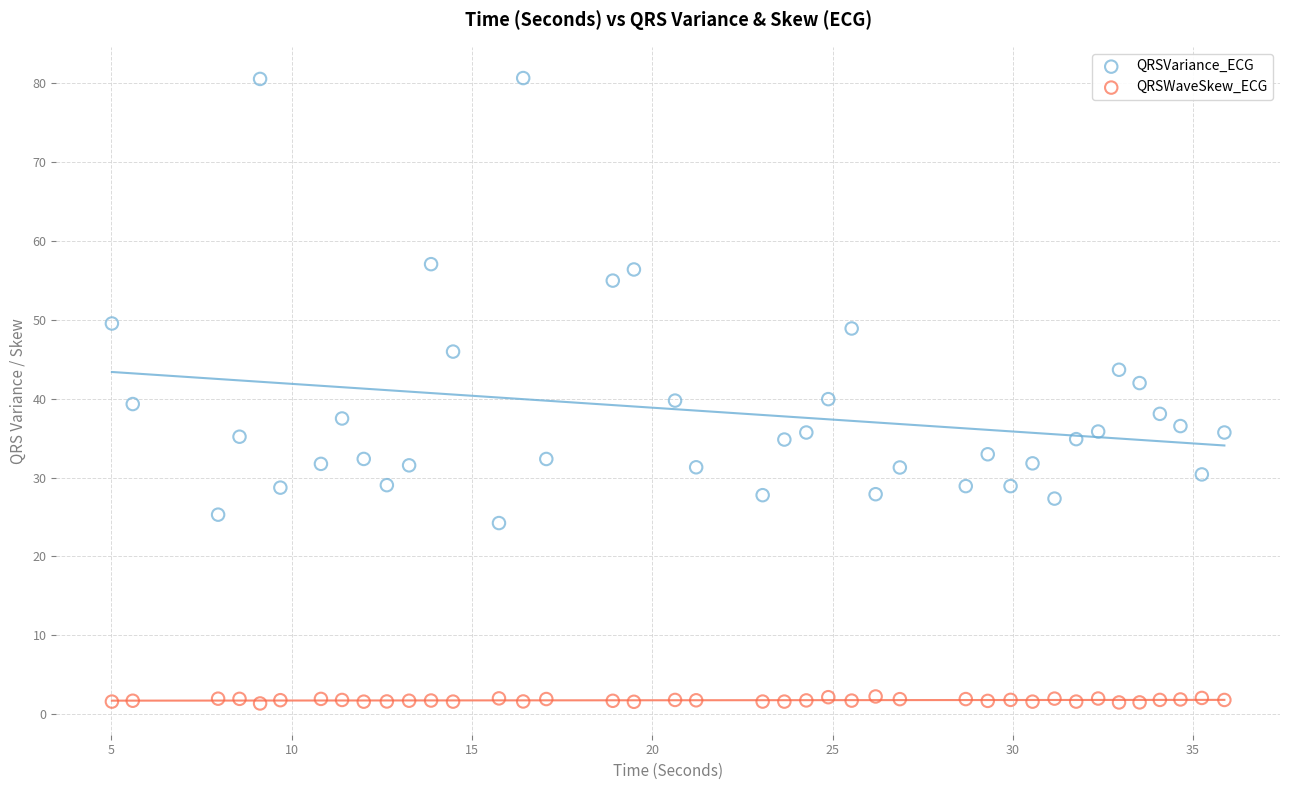

Across all data points, what is the range of X values (max minus min)?

30.9